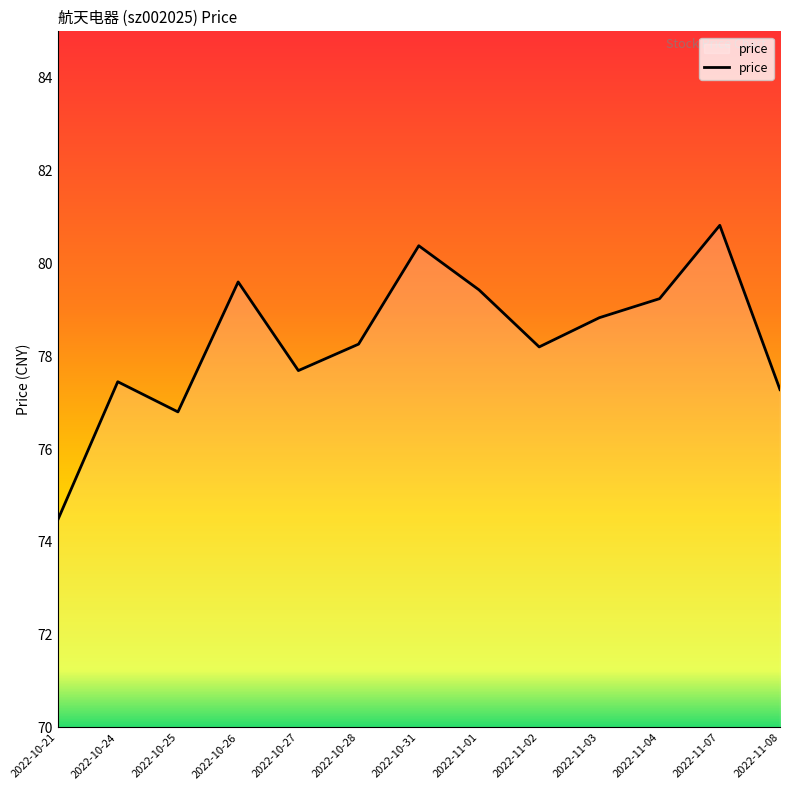

Does the chart display data point markers on the line(s)?

No